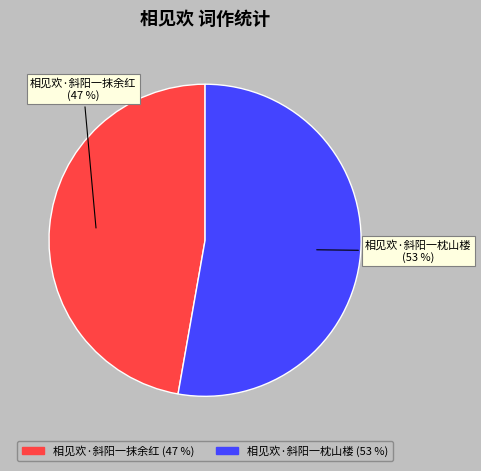

To the nearest percent, what percentage of the pie is 相见欢·斜阳一枕山楼?

53%